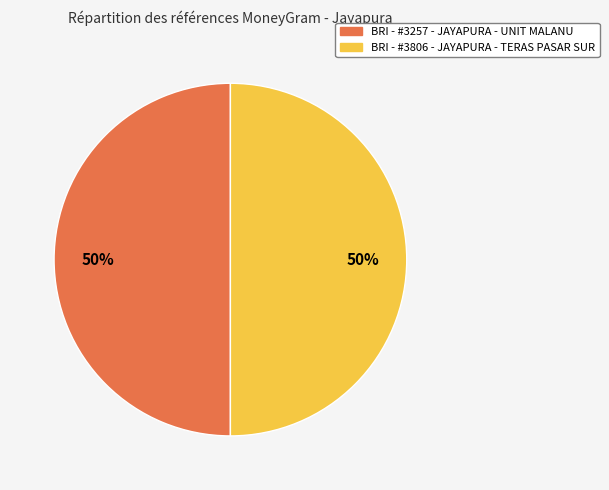

To the nearest percent, what is the combined percentage of BRI - #3257 - JAYAPURA - UNIT MALANU and BRI - #3806 - JAYAPURA - TERAS PASAR SUR?

100%